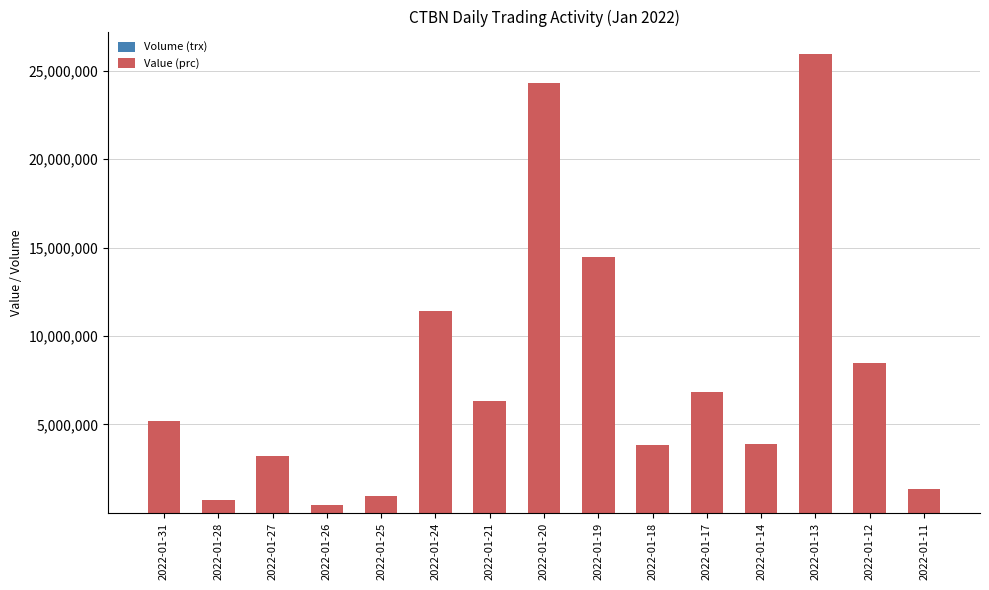

At which category is the sum across all series the highest?

2022-01-13